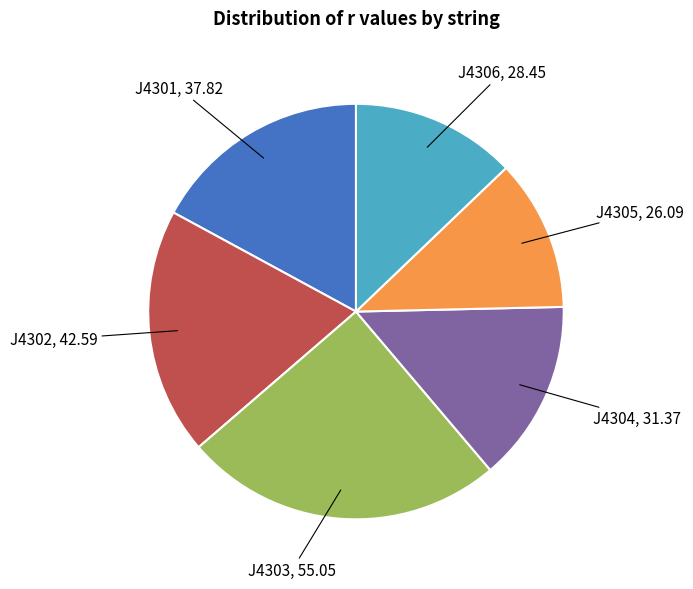

Which slice is the smallest?

J4305